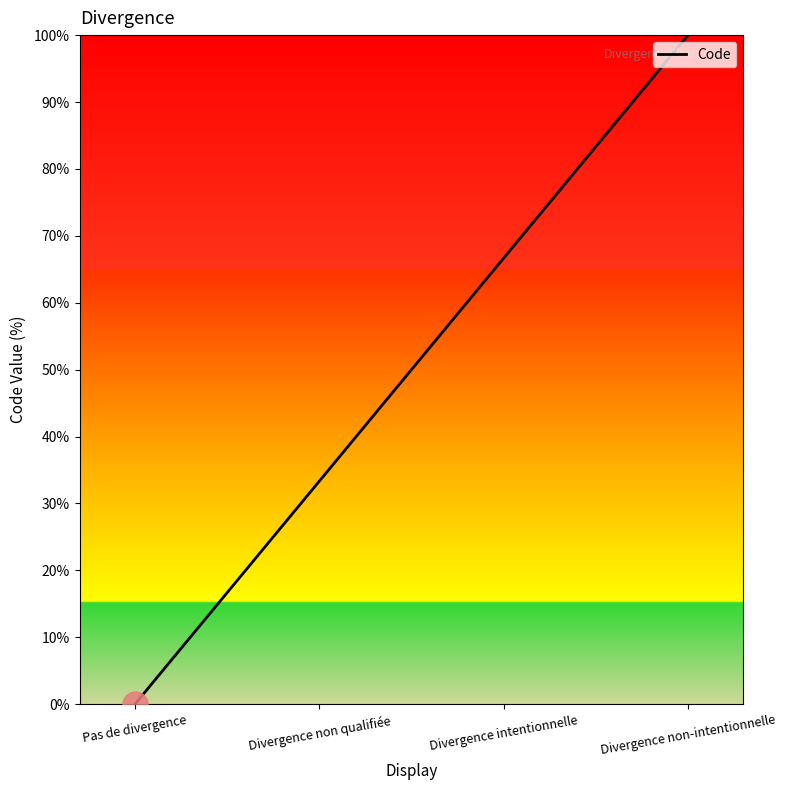

Count the number of data series in this chart.

1